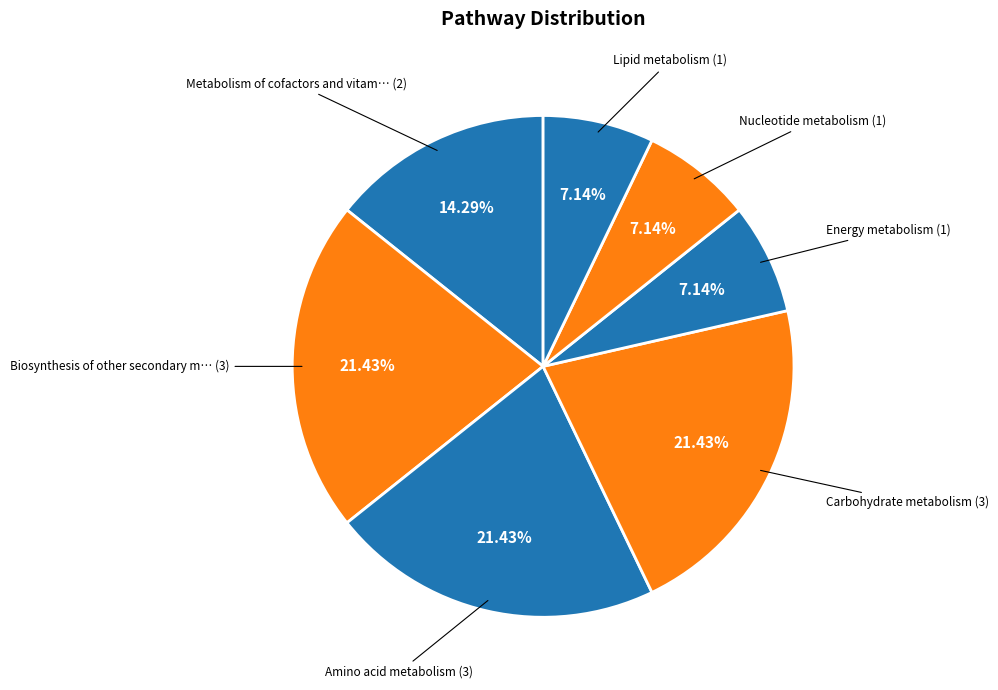

How many slices are in this pie chart?

7